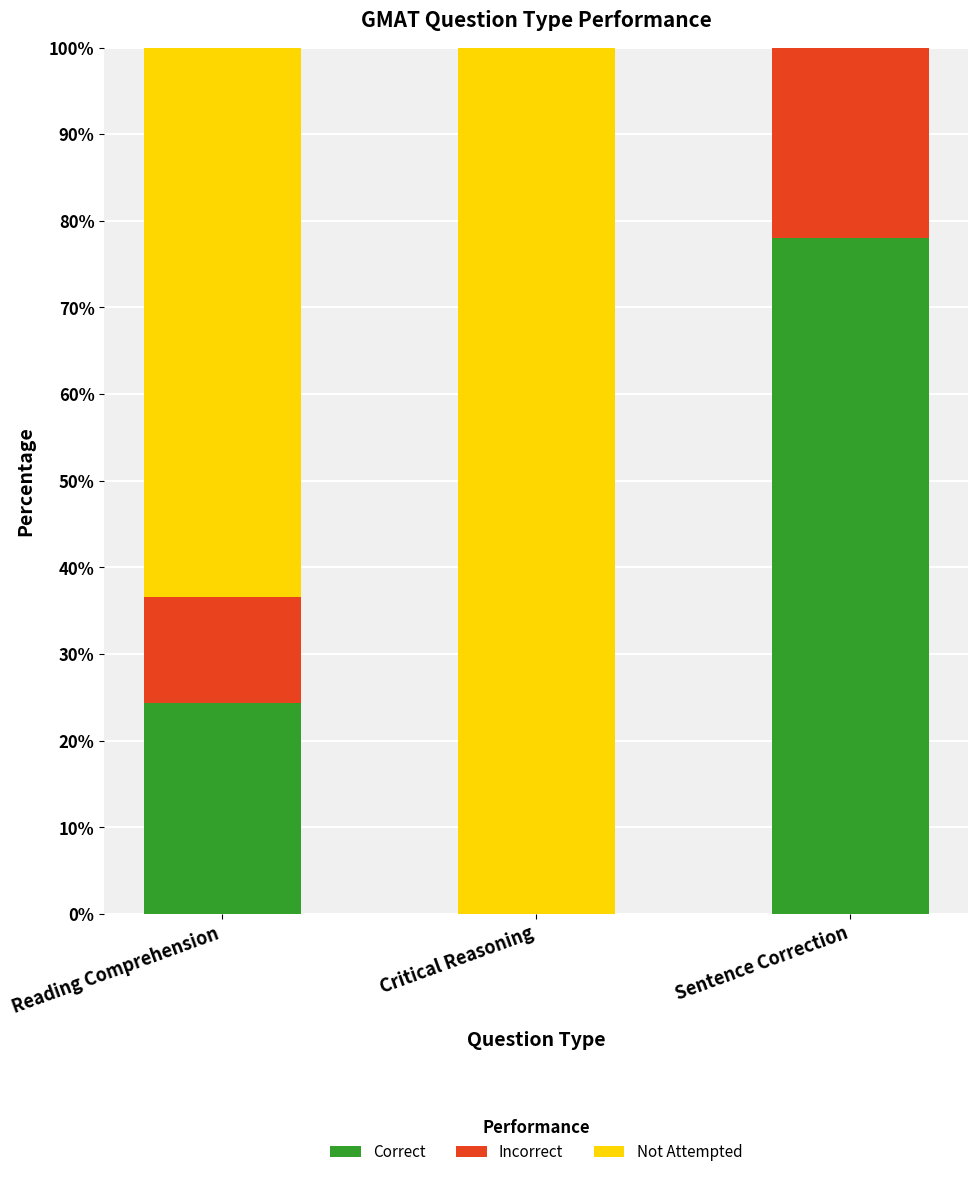

What is the total value across all series at Critical Reasoning?

100.0